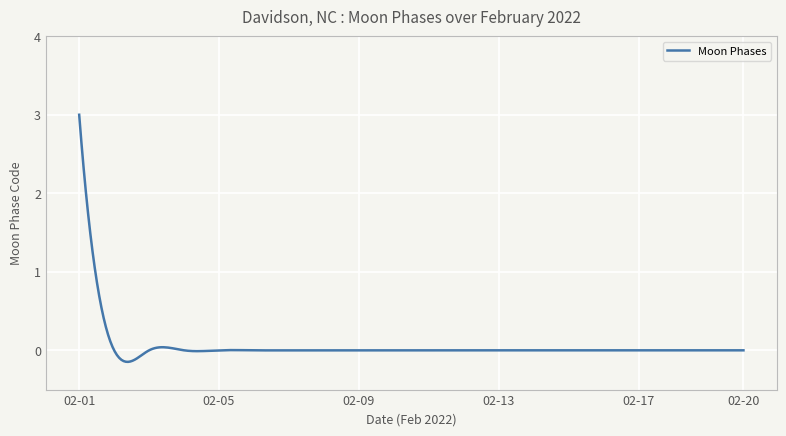

What is the sum of all values?

17.6